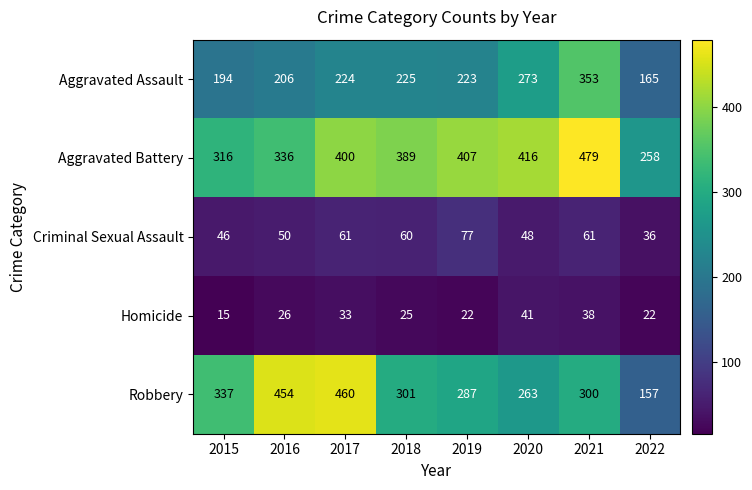

True or false: Aggravated Battery has a value of 628 at 2018.

False